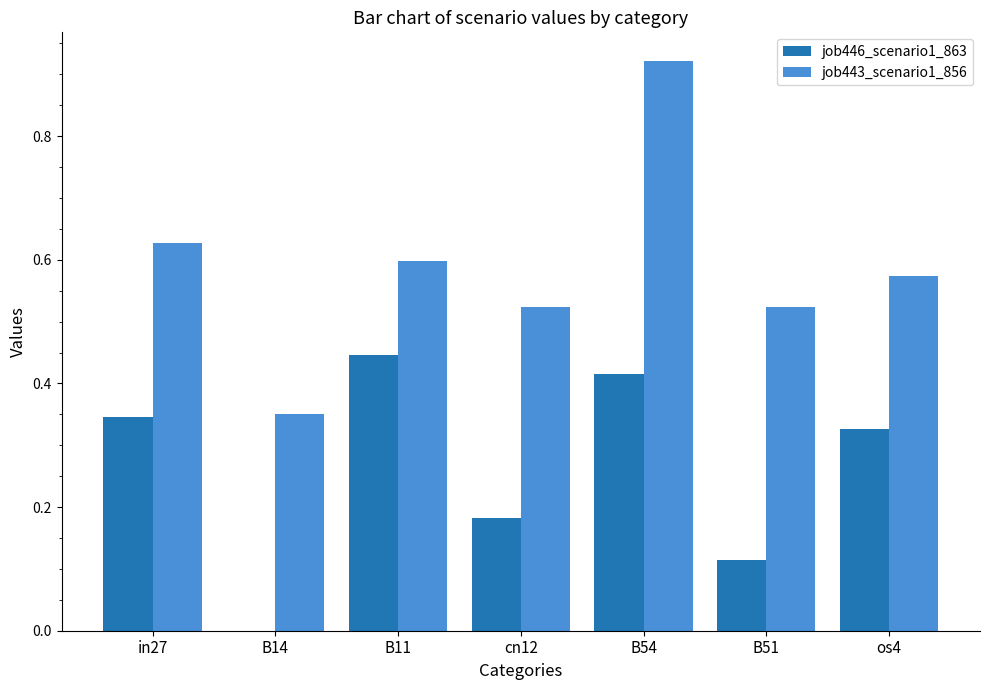

At which category is the sum across all series the highest?

B54